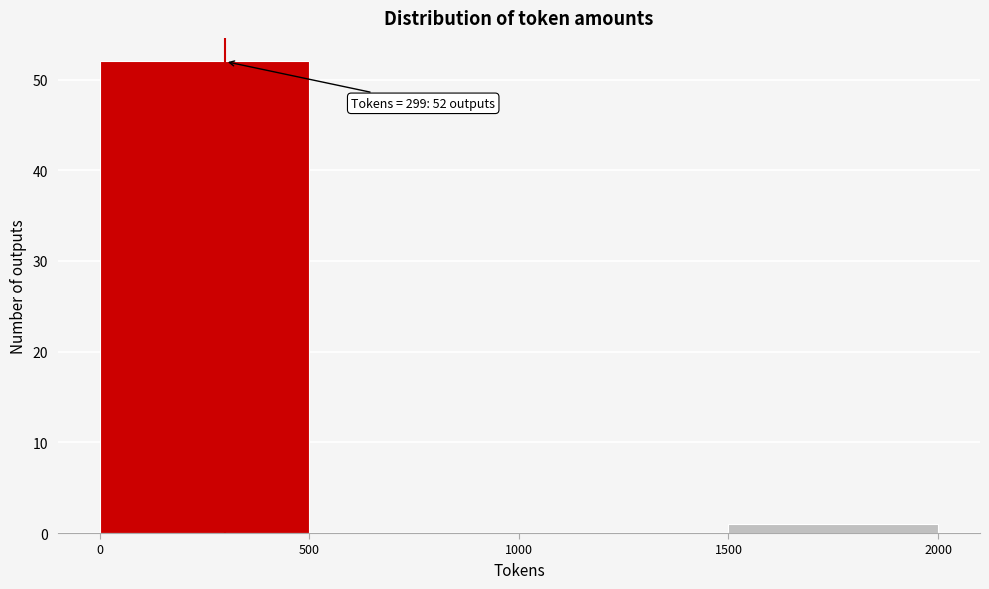

Which range on the x-axis has the tallest bar?

0 to 500